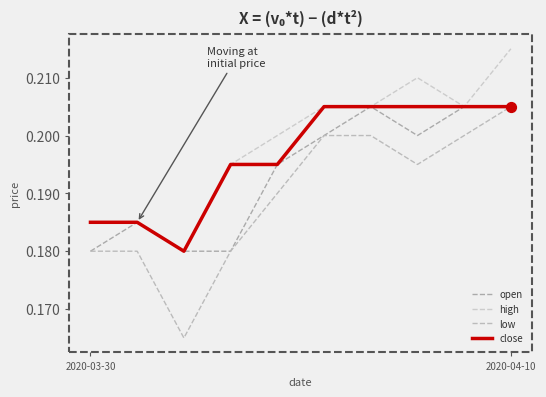

Does the chart have visible grid lines?

No